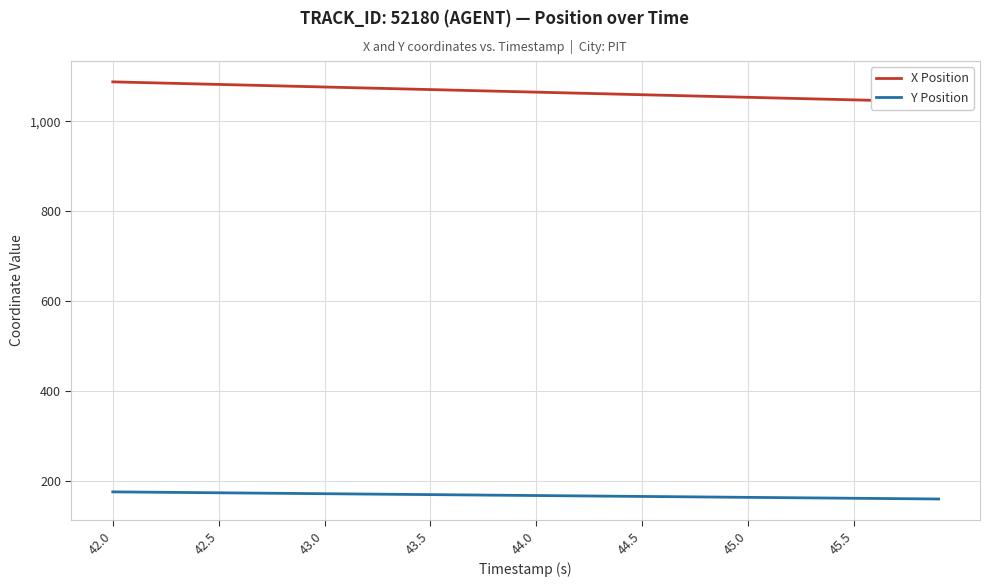

What is the greatest value displayed?

1087.7